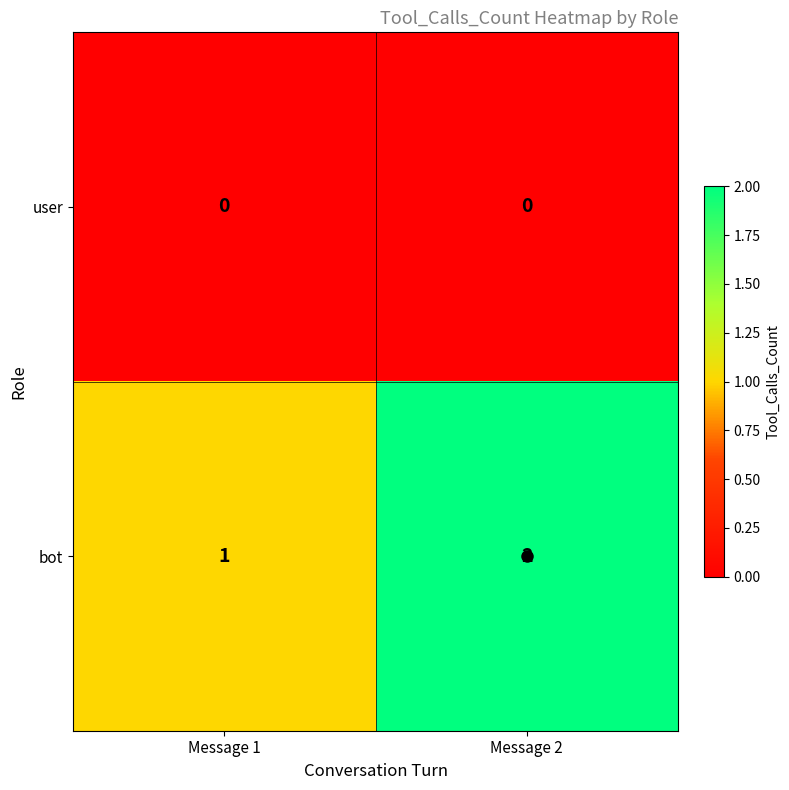

Rank the series at Message 2 from highest to lowest value.

bot, user